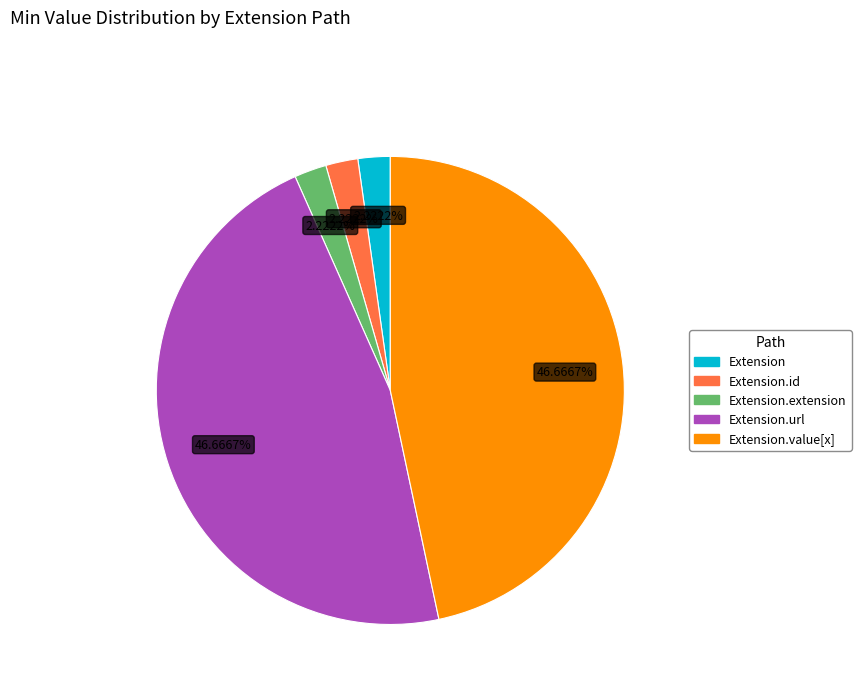

How many segments does this pie chart have?

5